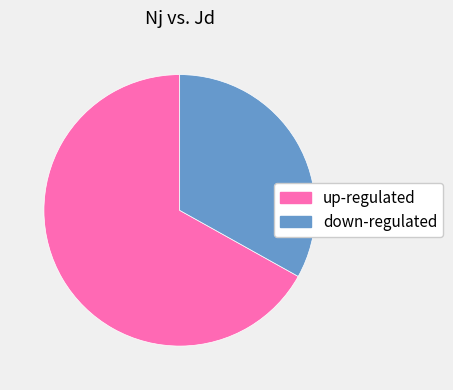

How many slices are in this pie chart?

2